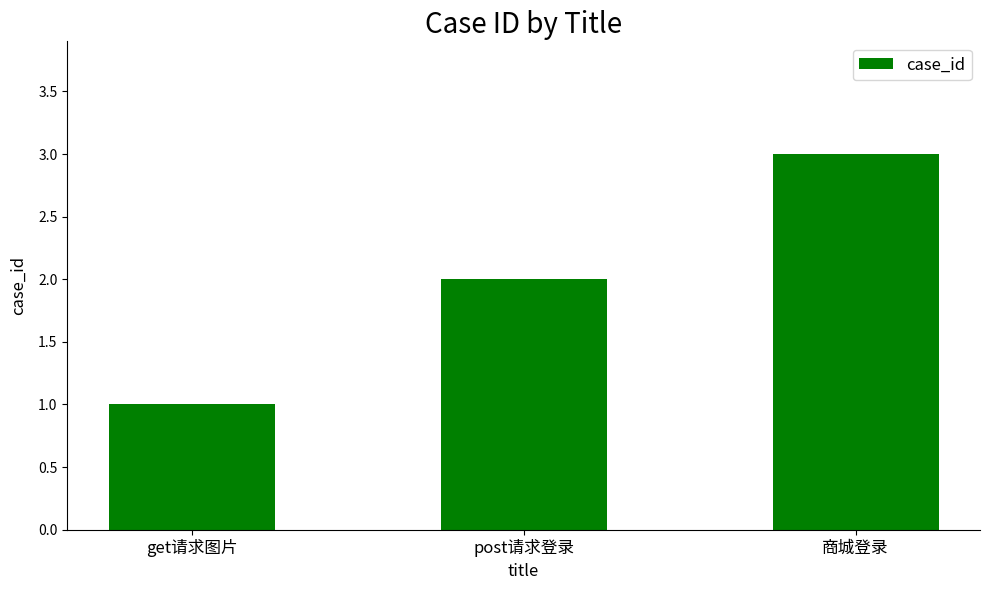

What is the label of the 3rd bar from the left?

商城登录